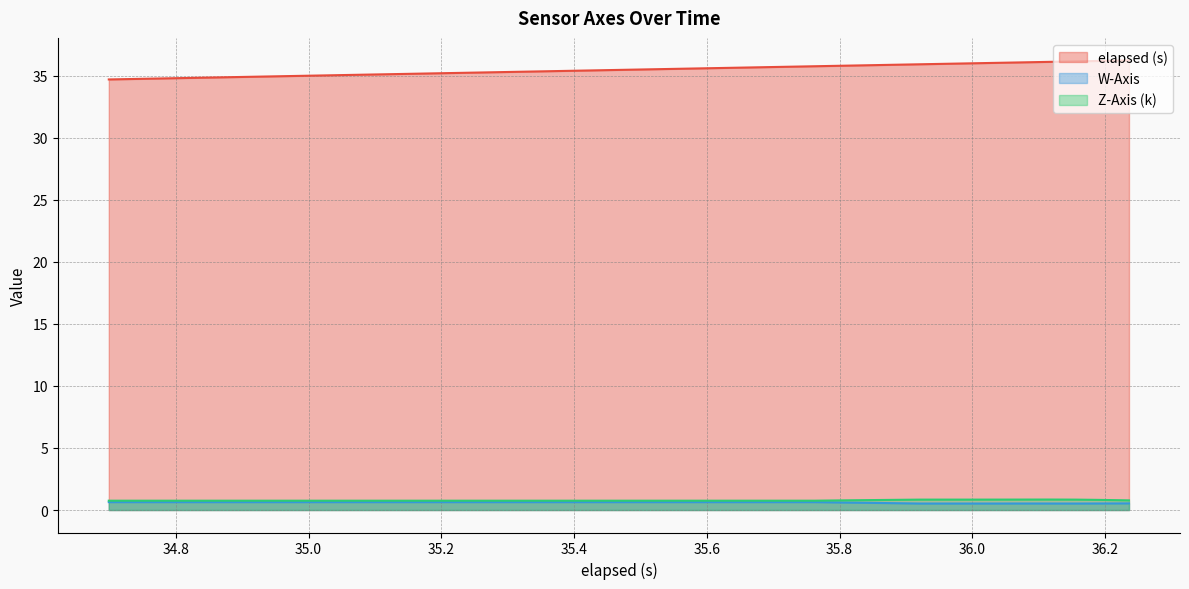

Which series has the largest total across all categories?

elapsed (s)